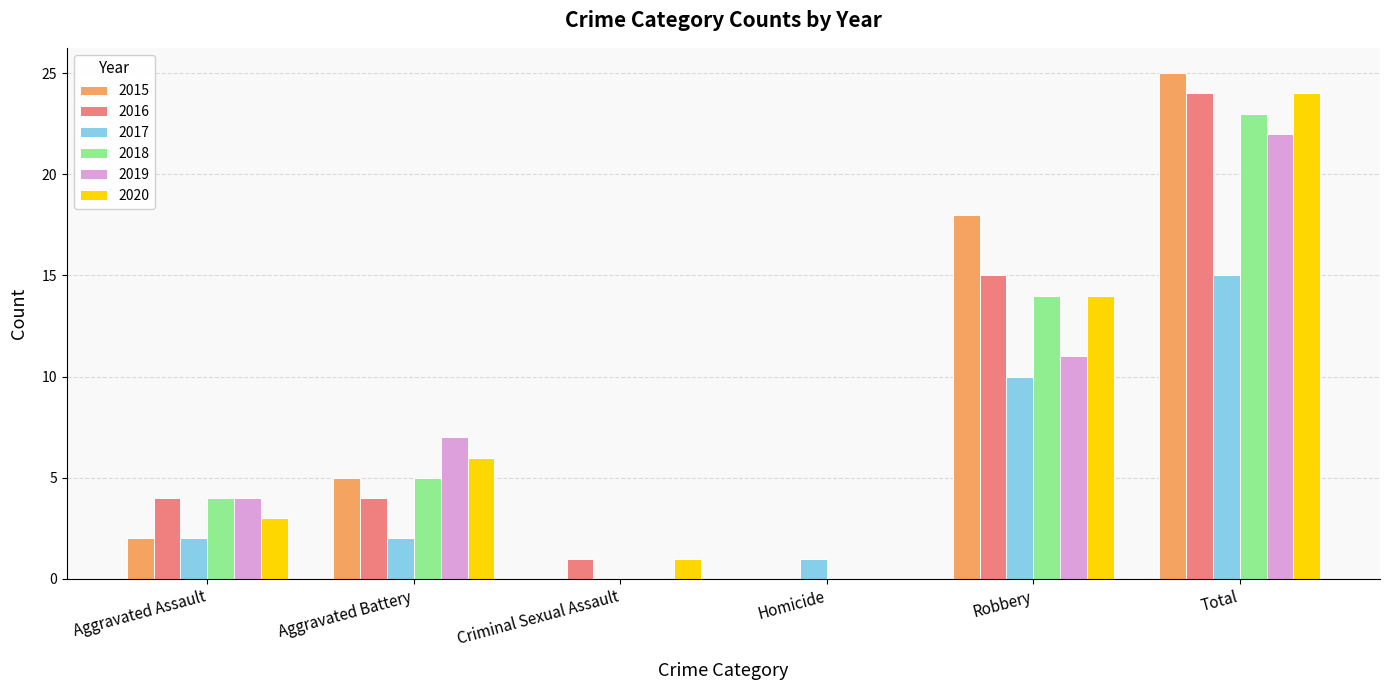

Which series has the widest spread of values?

2015